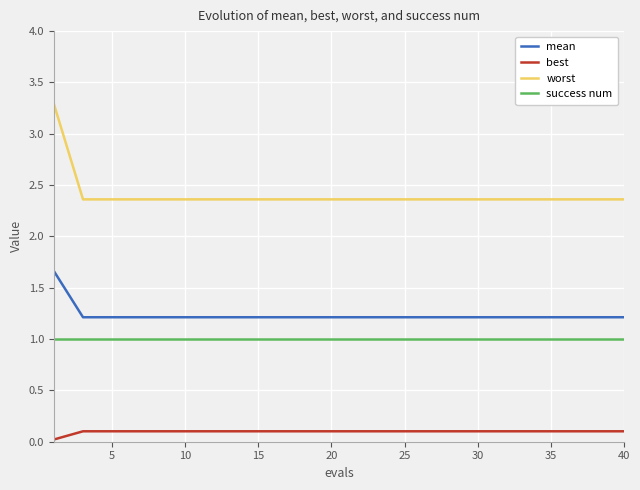

True or false: best and success num intersect in this chart.

False